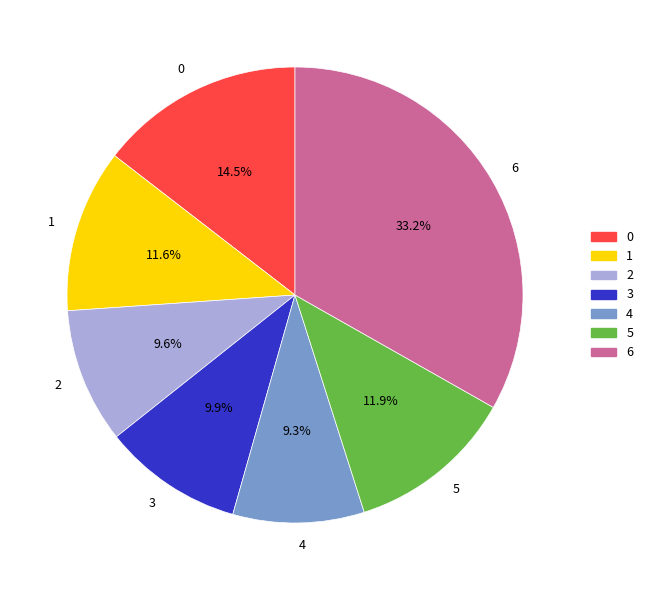

To the nearest percent, what is the average slice percentage?

14%